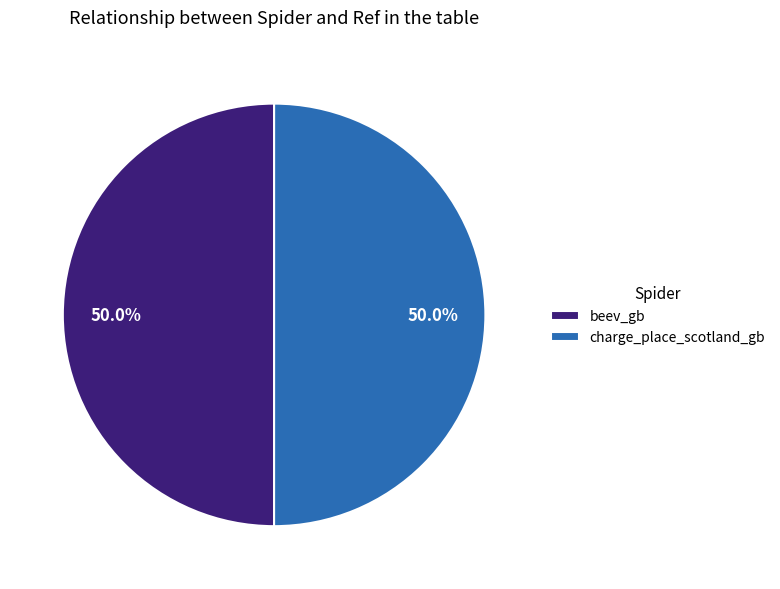

What is the total percentage of beev_gb and charge_place_scotland_gb?

100.0%